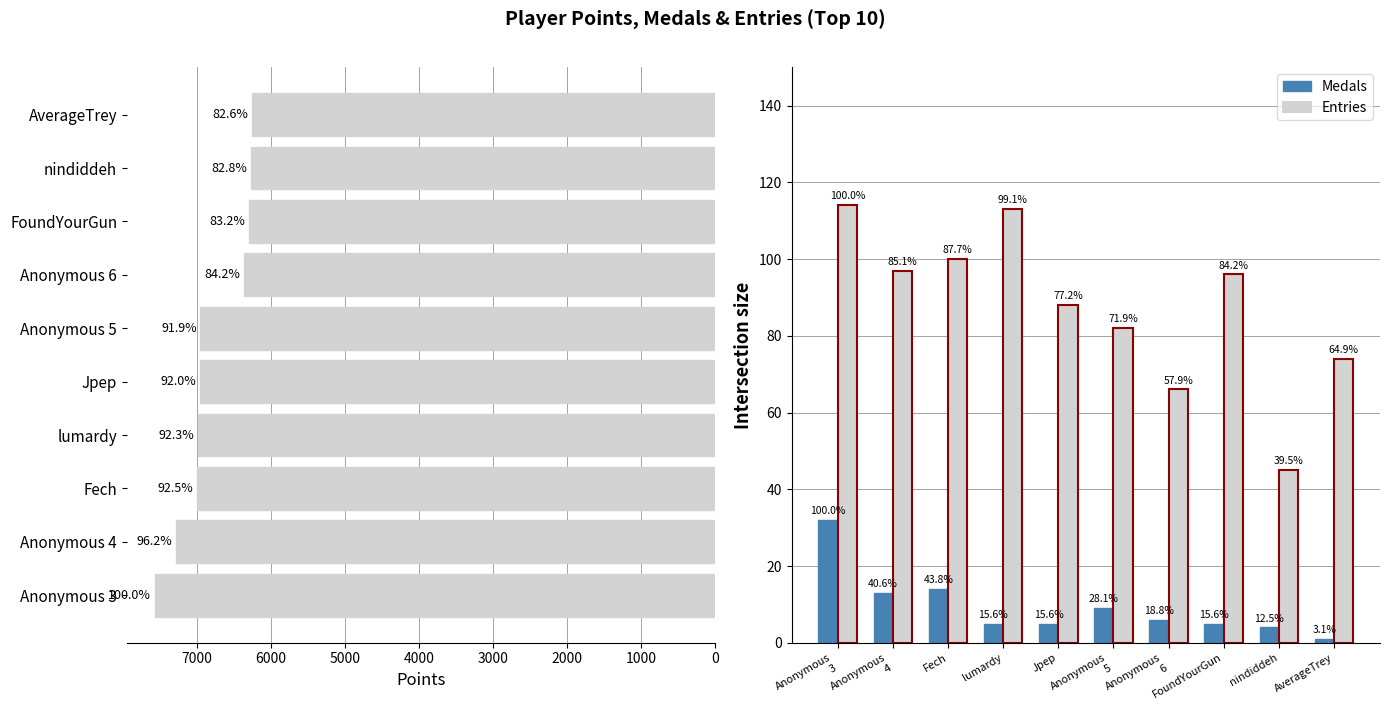

What is the spread (max minus min) of values at 6000?

6361